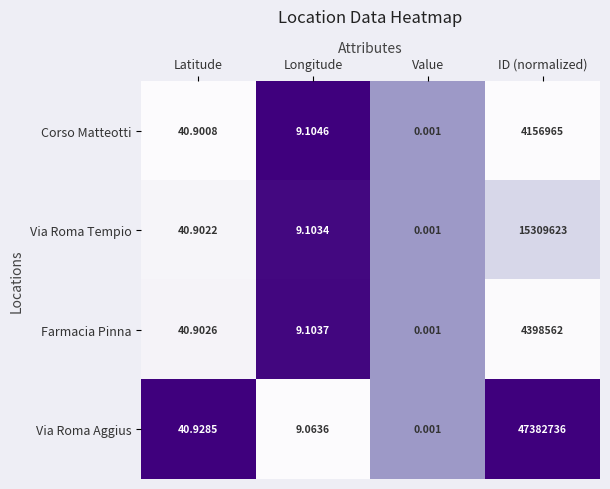

How many data points does each series have?

4